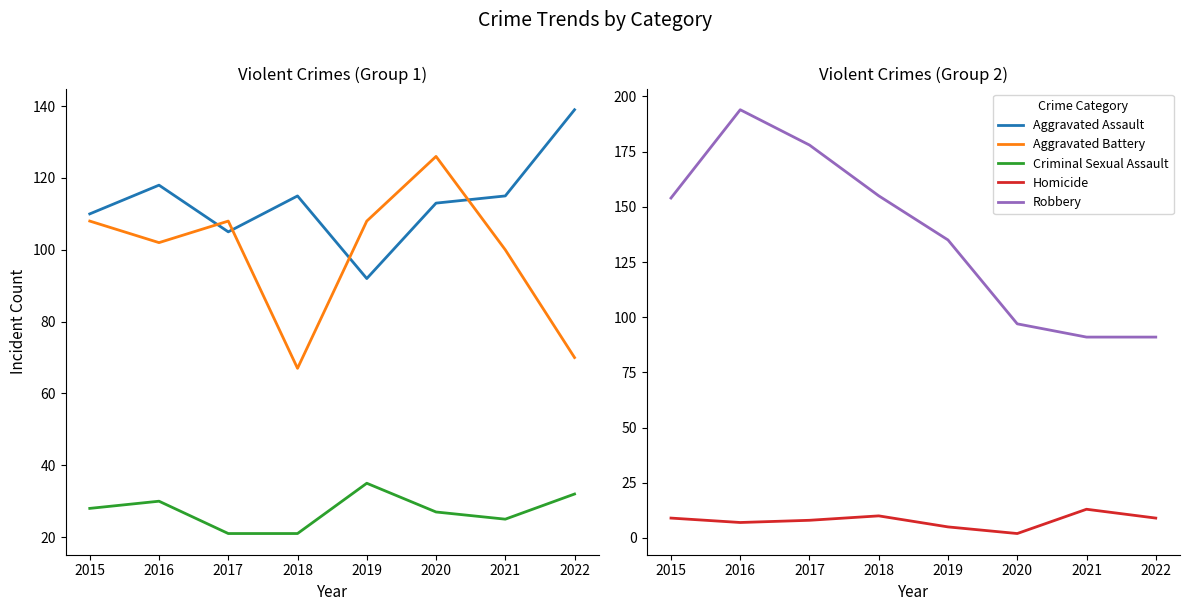

What is the difference between the second highest and minimum values in the Aggravated Battery series?

41